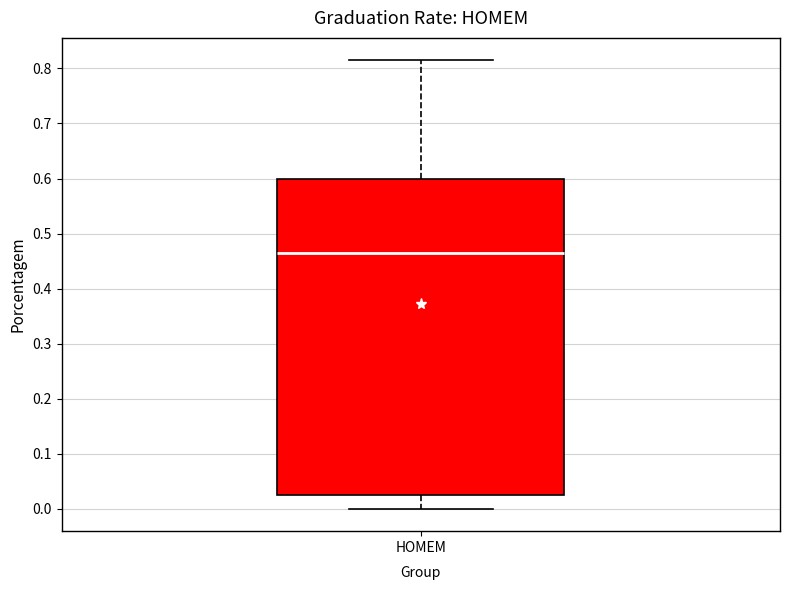

Transcribe this box plot: give where the median line is, the range the box spans, and where the two whiskers end, as read against the y-axis. The values are not printed on the chart, so give them approximately, as read against the axis.

median 0.47, box 0.03 to 0.60, whiskers 0.00 to 0.81